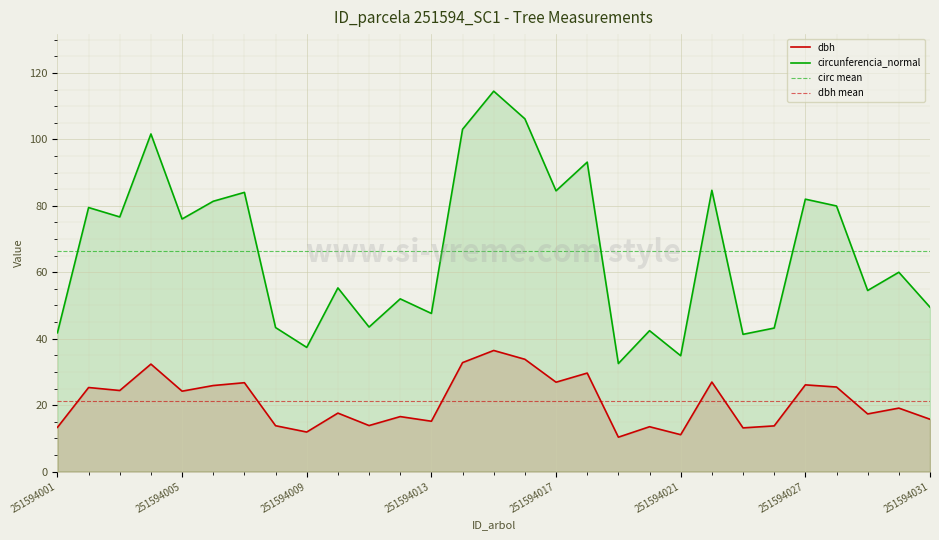

The dbh series shows 15.2 at 251594013. True or false?

True